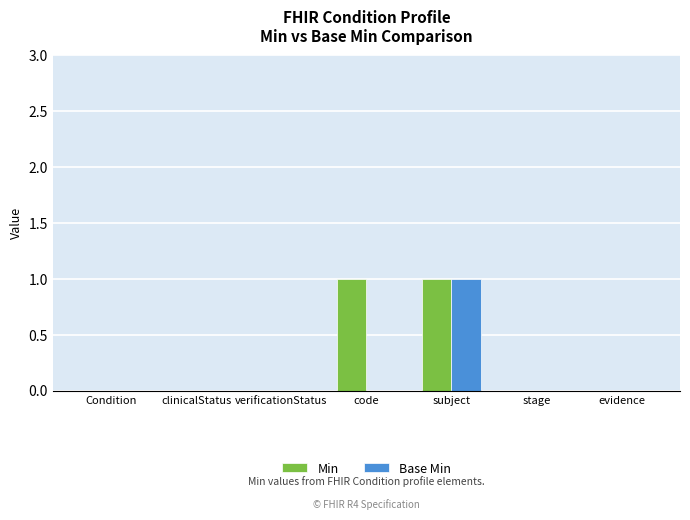

What is the maximum value shown in the chart?

1